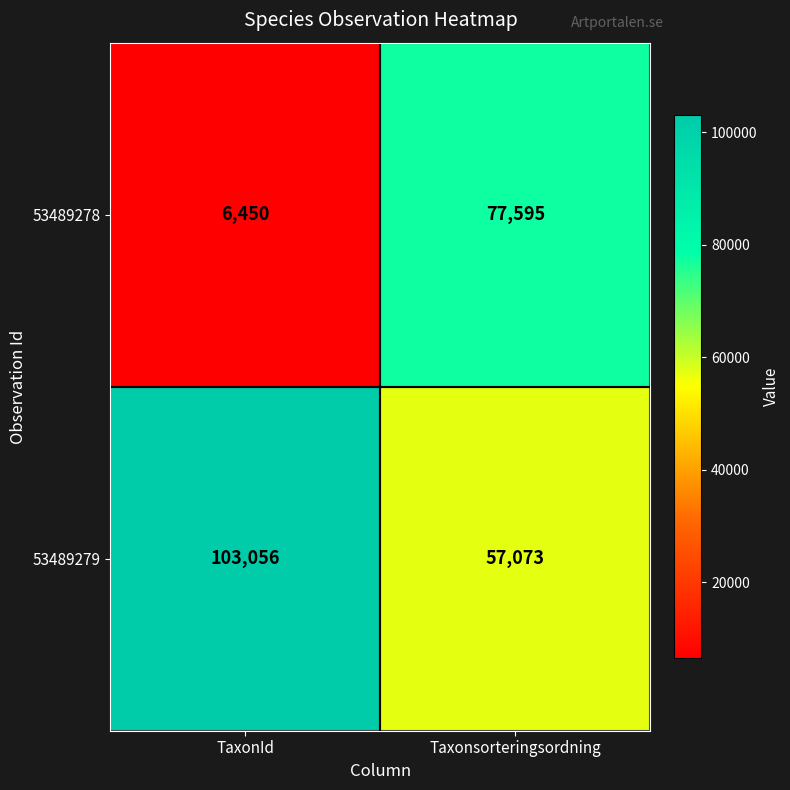

Reading left to right, extract all data points from this chart.

53489278: 6450	77595
53489279: 103056	57073